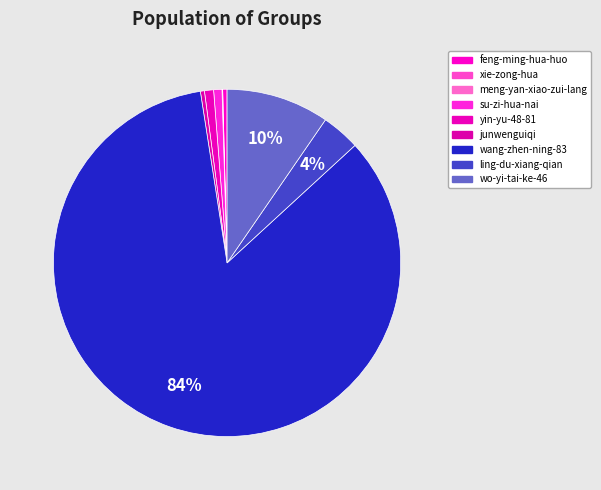

What percentage is the wang-zhen-ning-83 slice, to the nearest percent?

84%